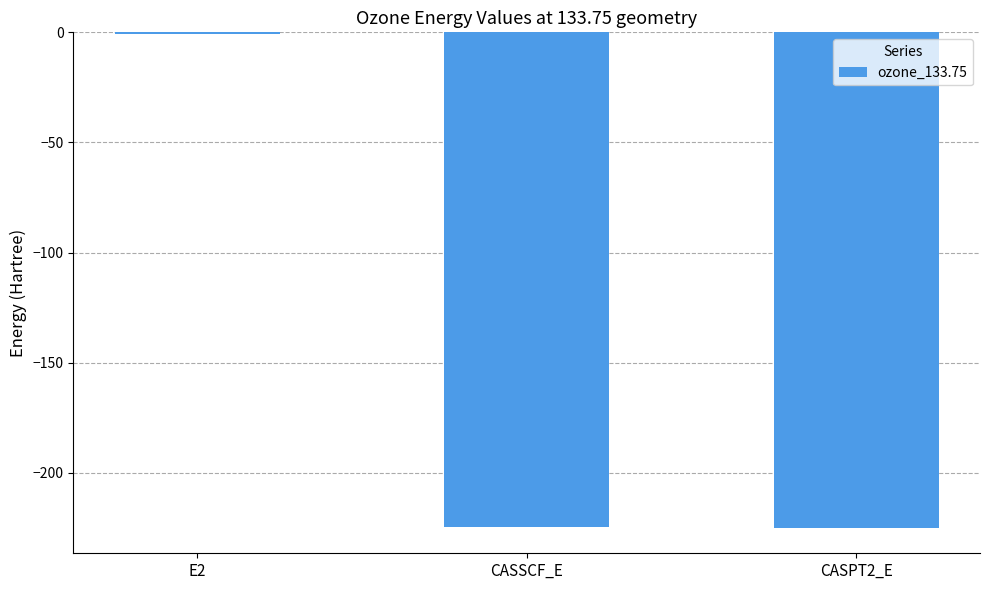

What is the change in value from E2 to CASPT2_E?

-224.6